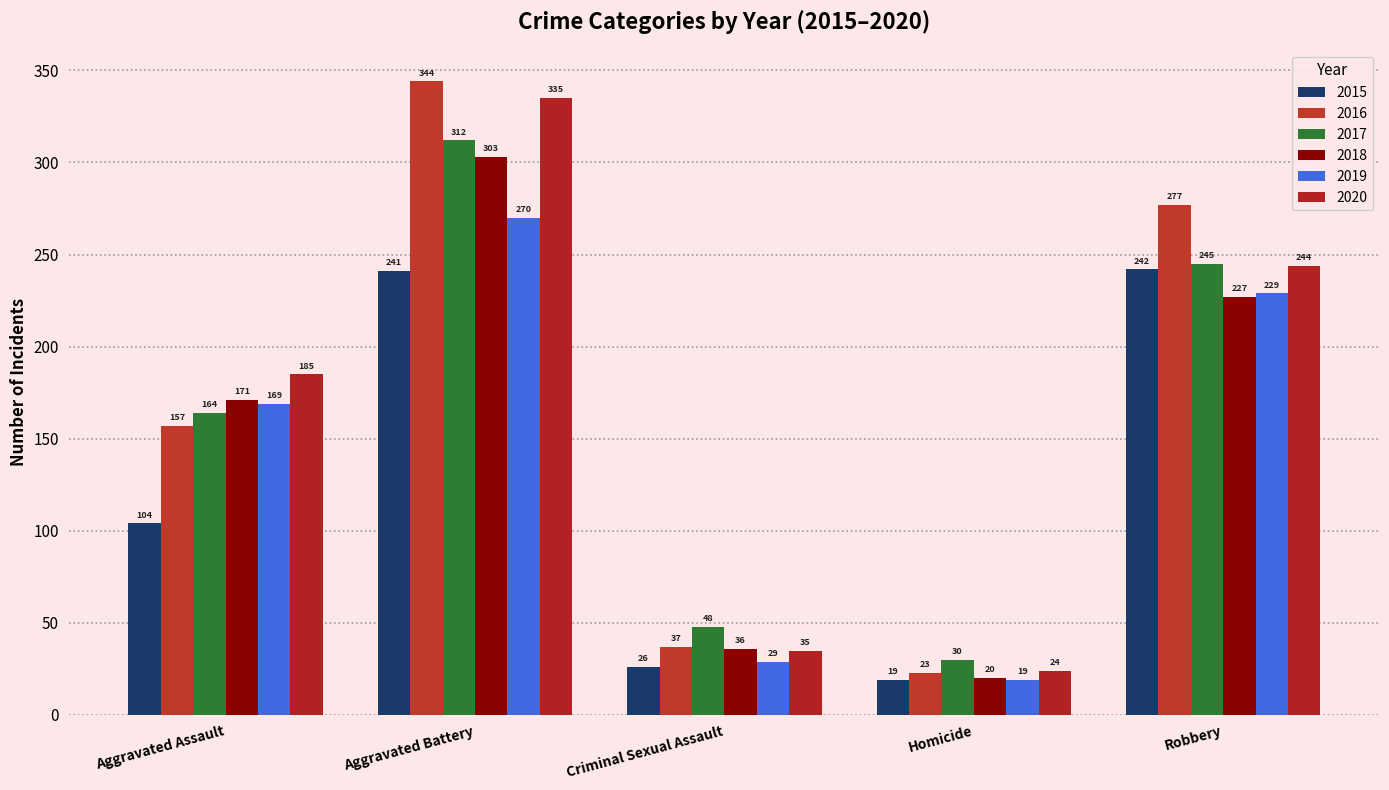

Reading right to left, transcribe all the data shown in this chart.

2015: 242	19	26	241	104
2016: 277	23	37	344	157
2017: 245	30	48	312	164
2018: 227	20	36	303	171
2019: 229	19	29	270	169
2020: 244	24	35	335	185